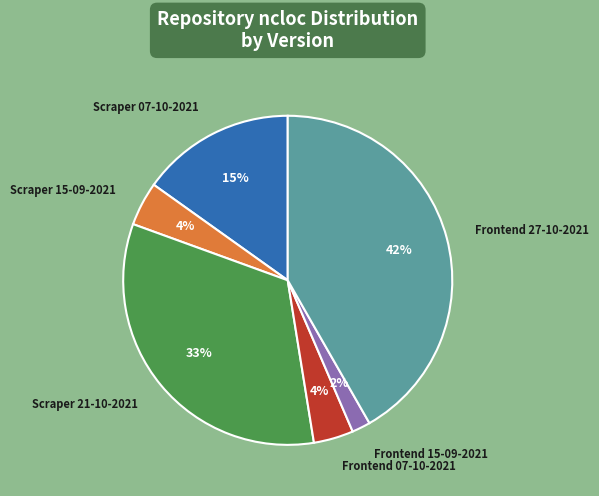

To the nearest percent, what is the average slice percentage?

17%